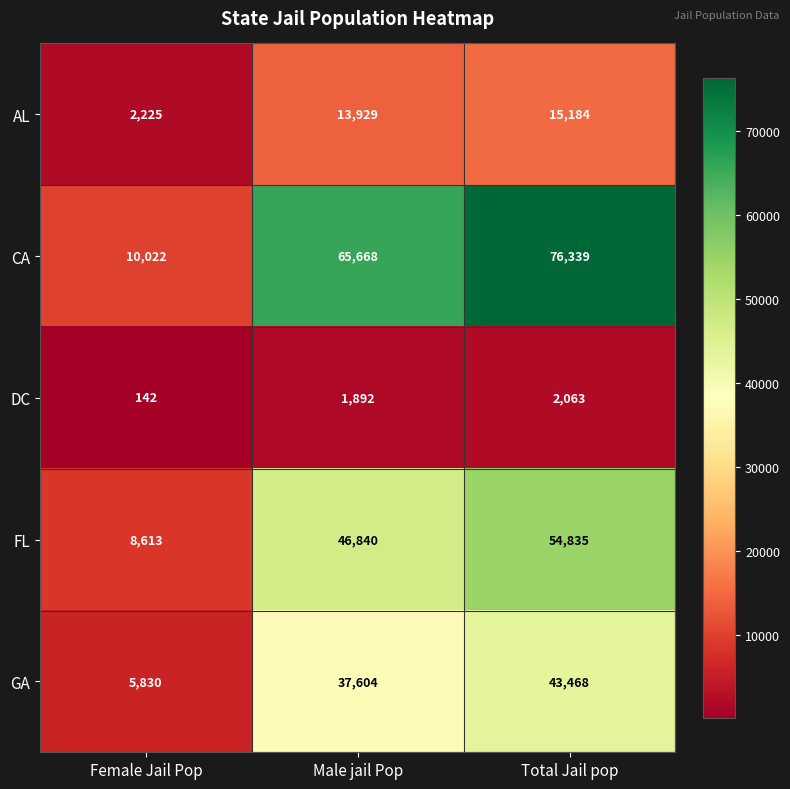

What is the minimum value for GA?

5830